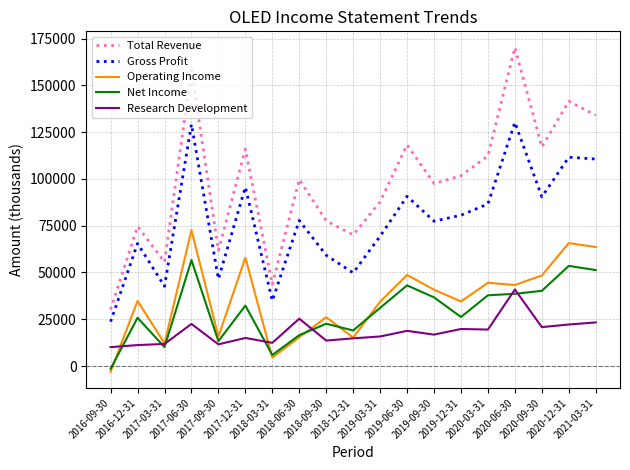

Count the number of categories in the chart.

19